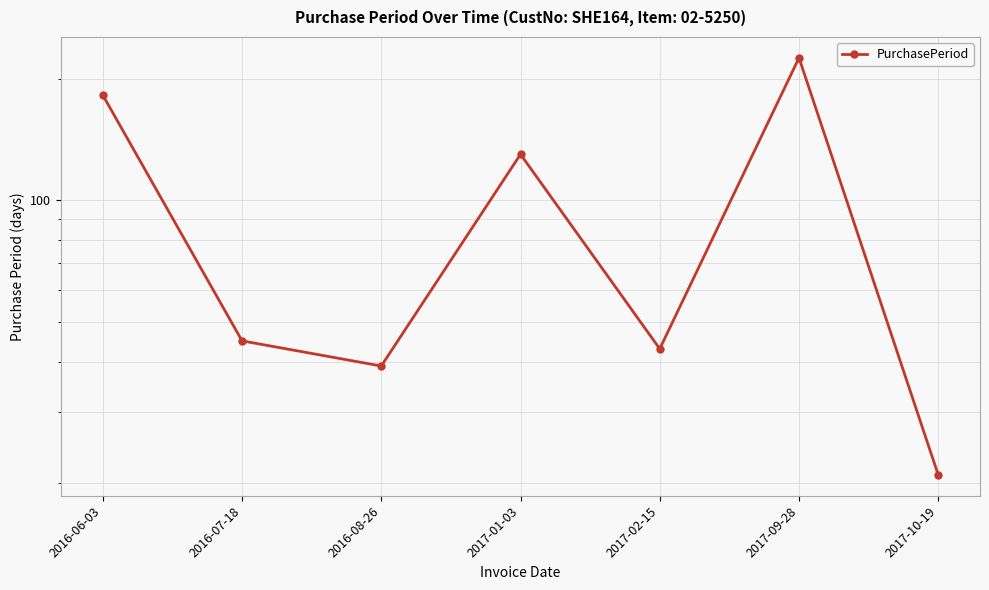

Where is the data nearest to the value 123?

2017-01-03